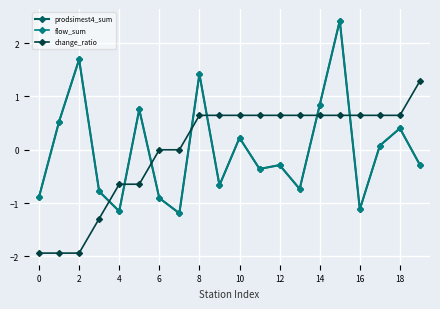

What is the lowest value of the flow_sum series?

-1.2